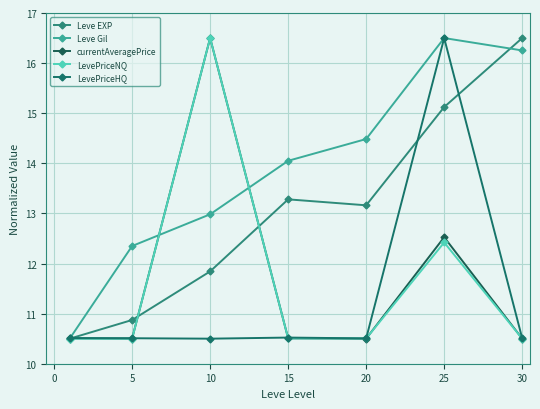

True or false: currentAveragePrice and LevePriceNQ intersect in this chart.

True